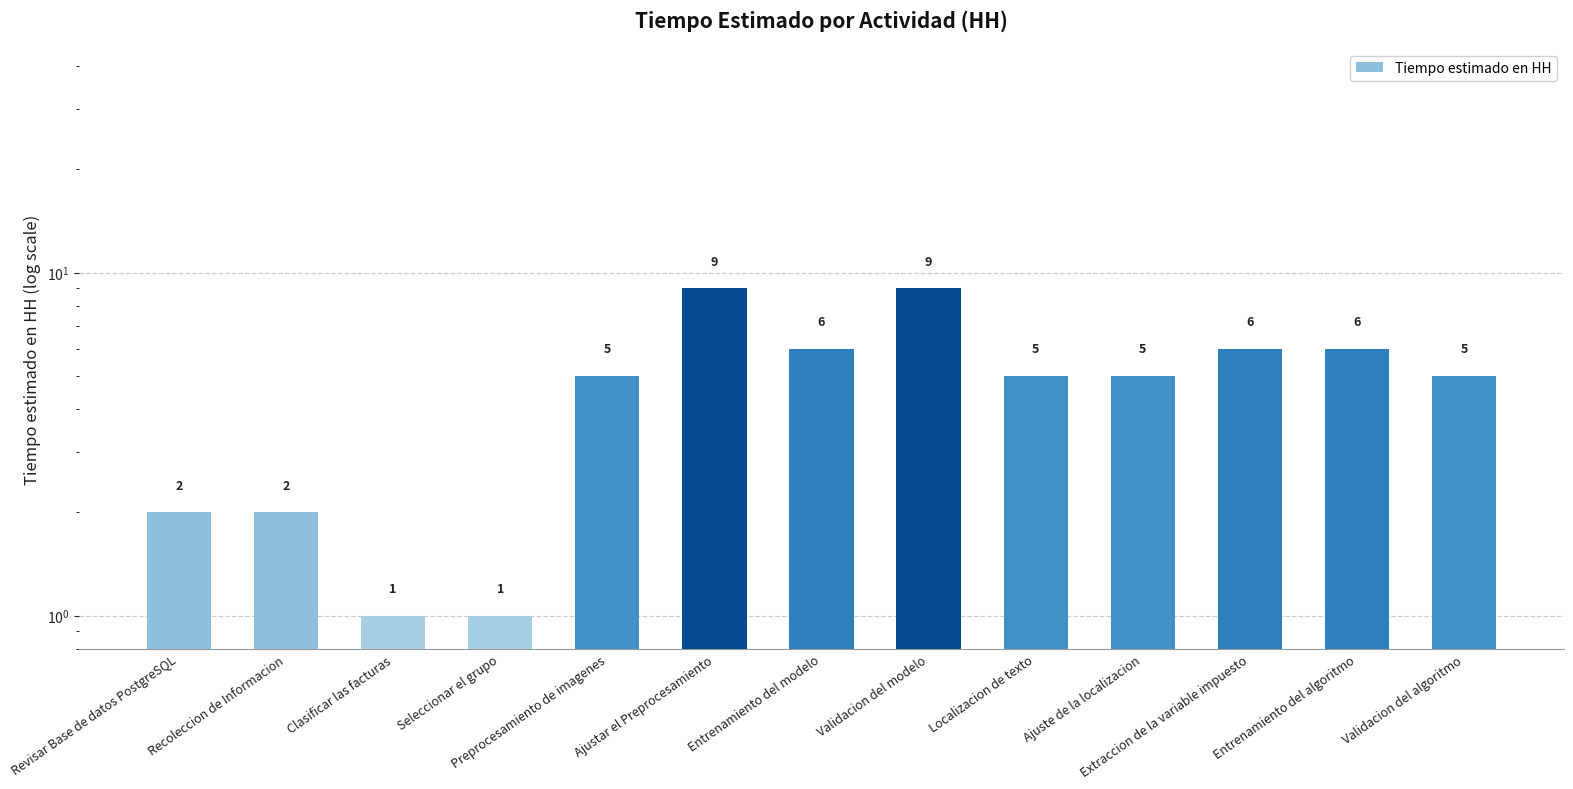

What is the value of the 9th bar from the left?

5